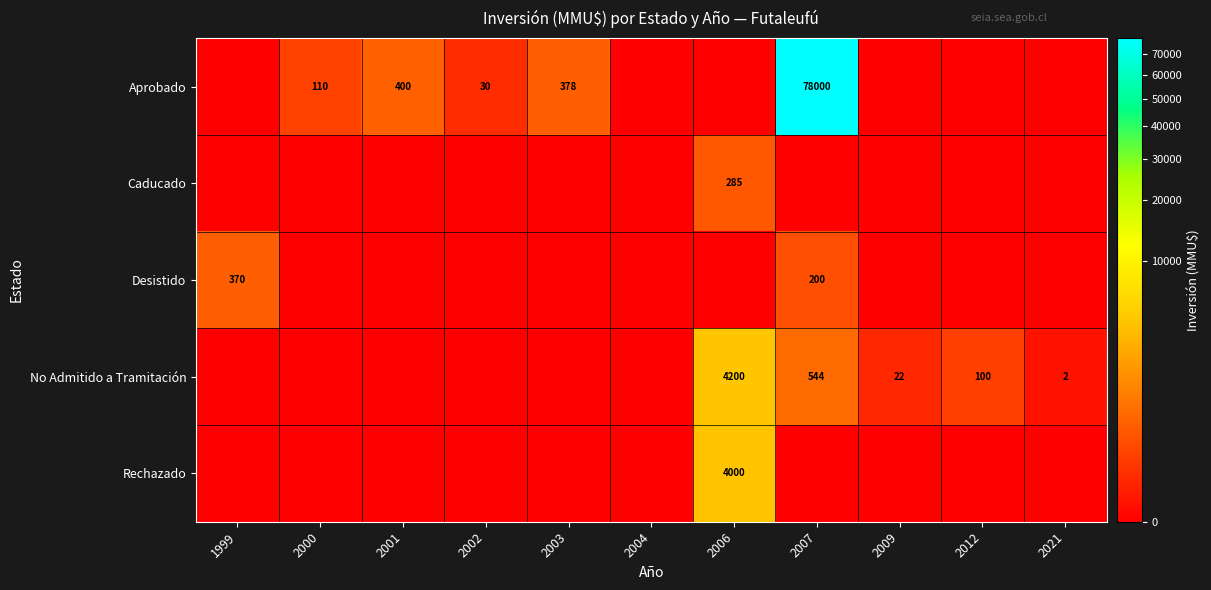

At which category is the sum across all series the highest?

2007